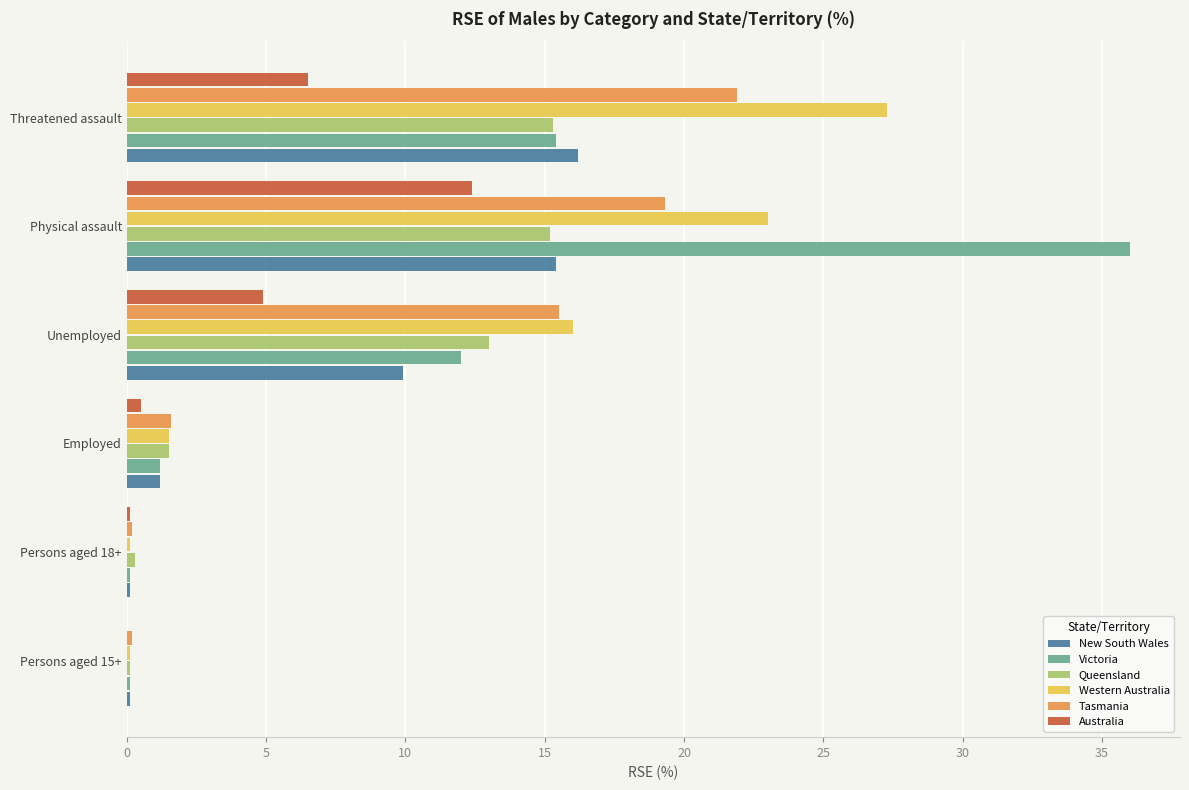

What is the sum of the Queensland values at Threatened assault and Unemployed?

28.3